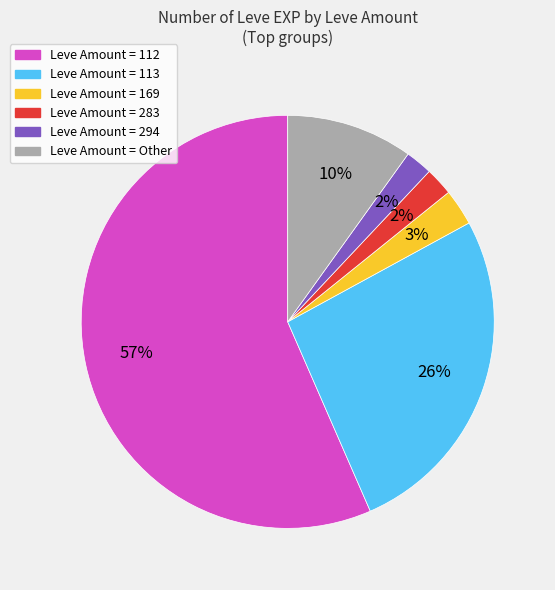

To the nearest percent, what is the average slice percentage?

17%